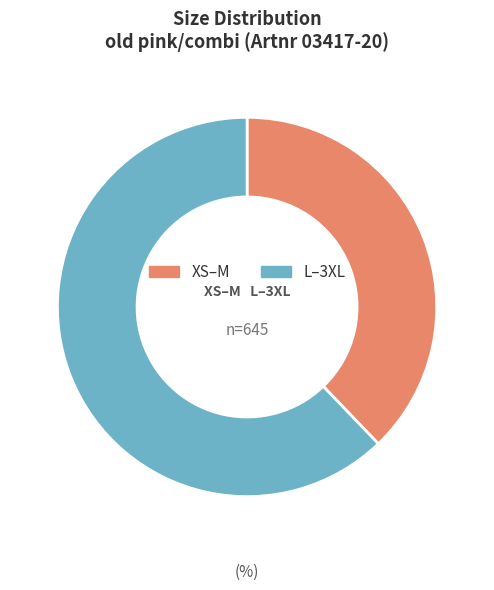

Is there a majority slice in this chart?

Yes